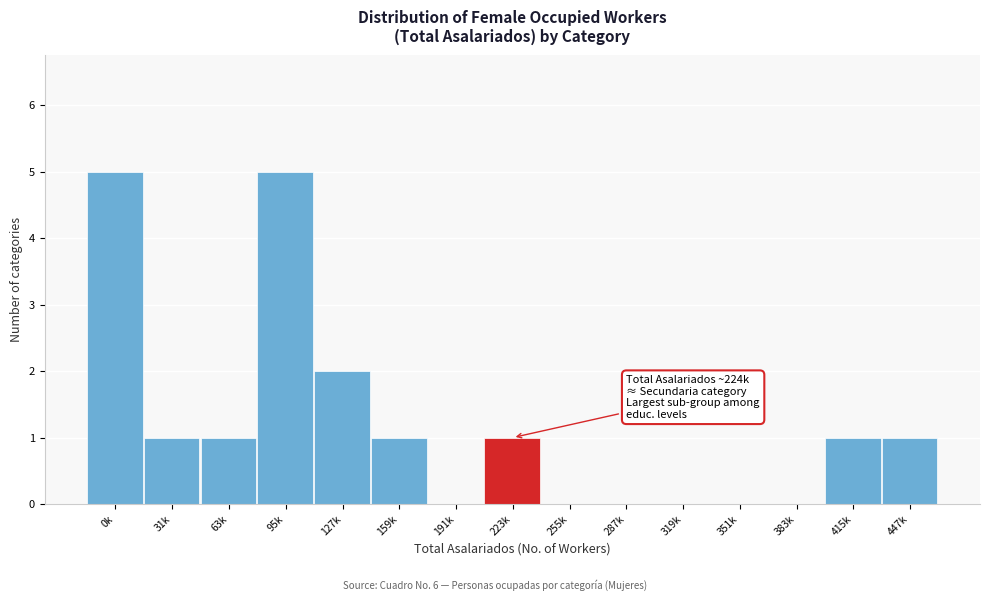

Reading right to left, what are all the values shown in this chart?

447k=1	415k=1	383k=0	351k=0	319k=0	287k=0	255k=0	223k=1	191k=0	159k=1	127k=2	95k=5	63k=1	31k=1	0k=5